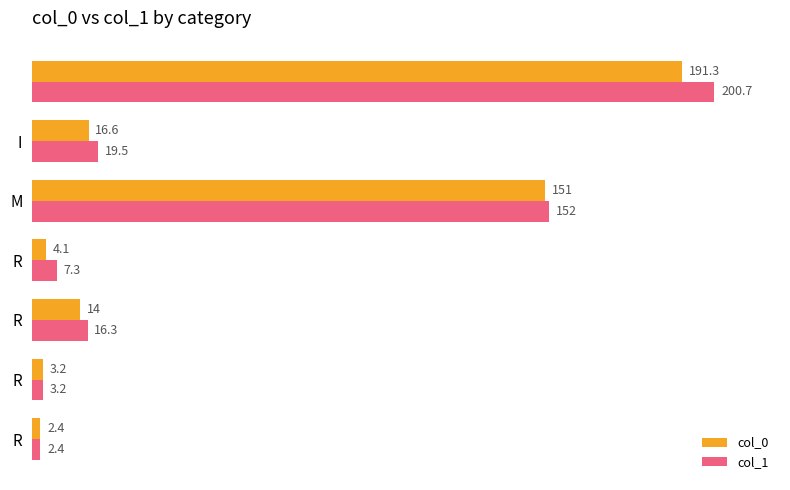

Which series has the largest total across all categories?

col_1